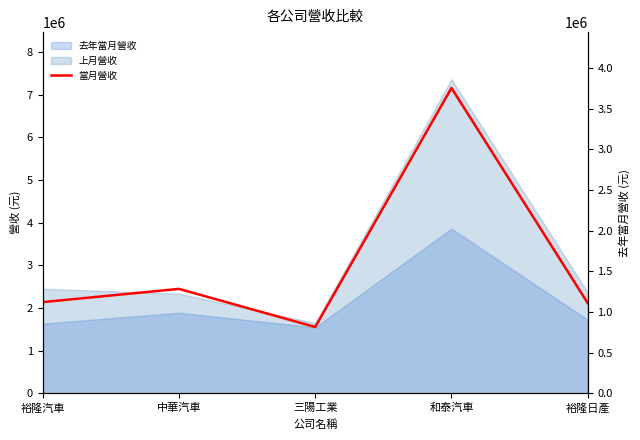

Rank the categories by value from lowest to highest.

三陽工業, 裕隆日產, 裕隆汽車, 中華汽車, 和泰汽車